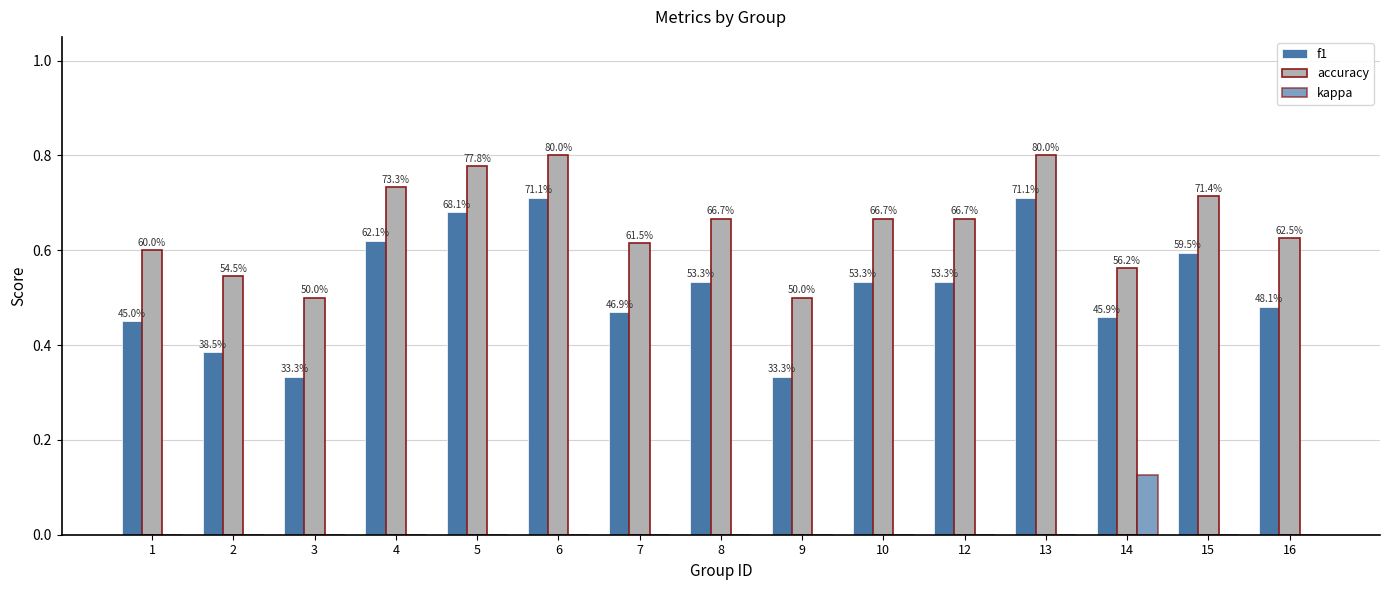

Rank the series by their average value, from lowest to highest.

kappa, f1, accuracy